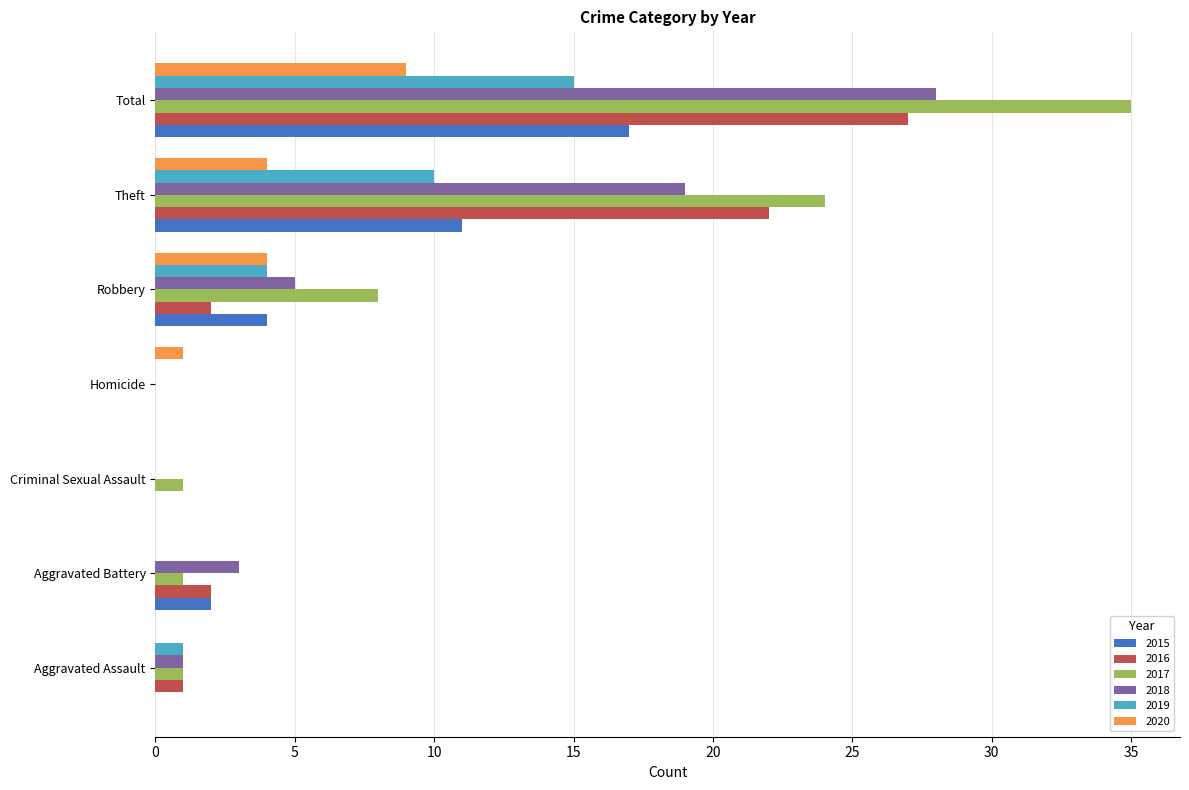

Between Aggravated Battery and Total, which series saw the biggest shift?

2017